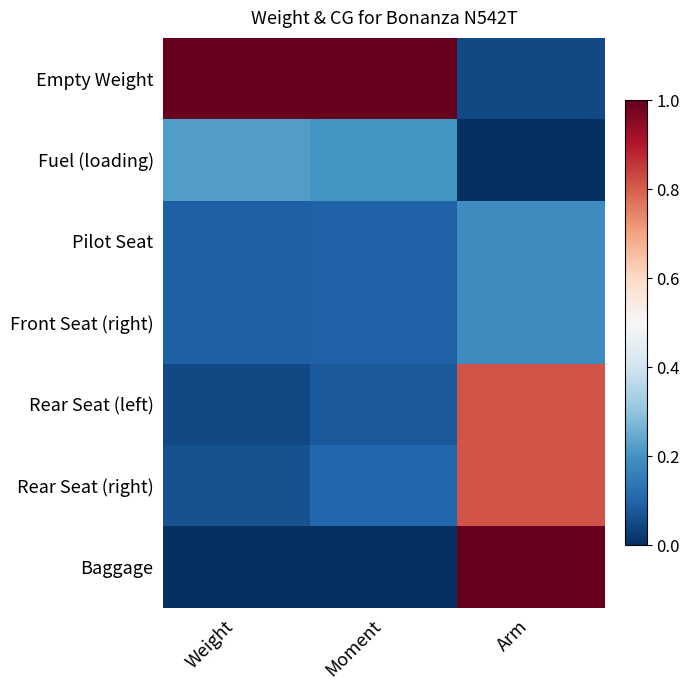

Which series has the largest total across all categories?

Empty Weight